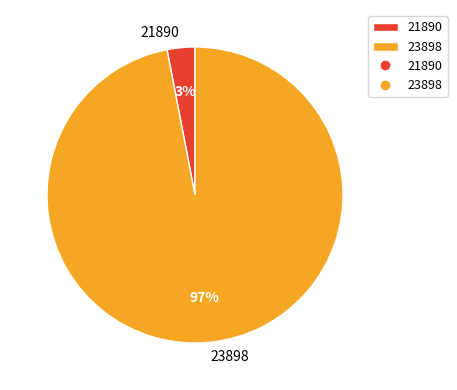

Combined, do 23898 and 21890 account for over 50%?

Yes